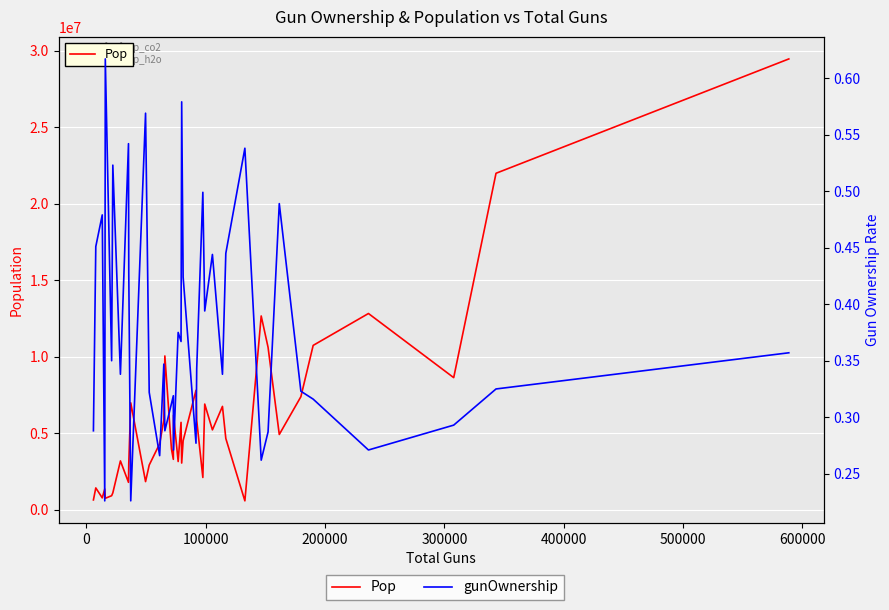

True or false: gunOwnership has more than 2 interior local peaks.

True